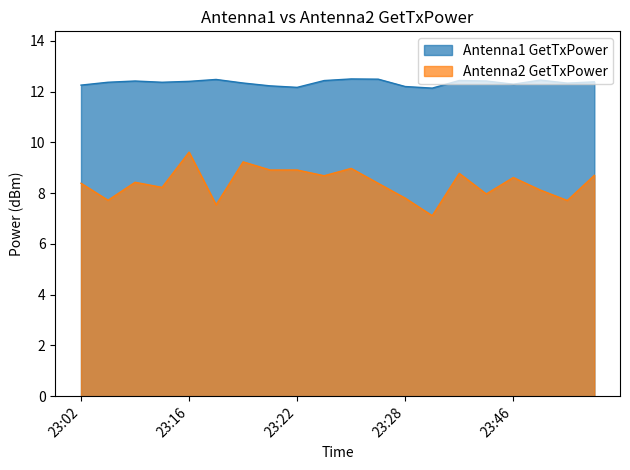

Count the number of categories in the chart.

20